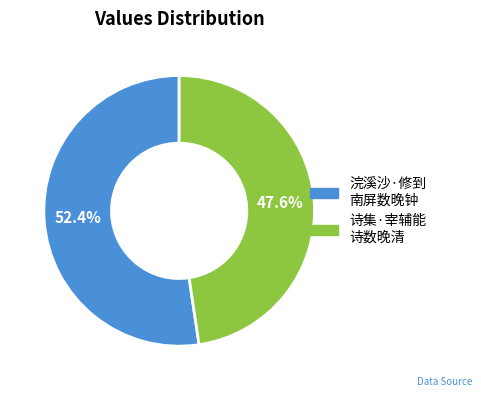

Count the number of slices in the pie.

2